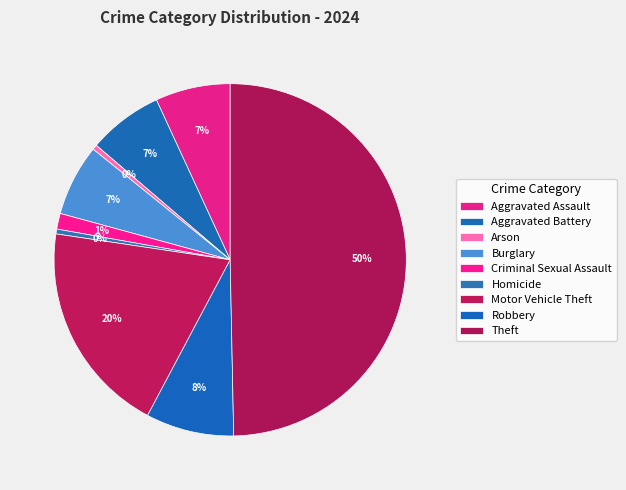

Rank the categories by value from lowest to highest.

Homicide, Arson, Criminal Sexual Assault, Burglary, Aggravated Battery, Aggravated Assault, Robbery, Motor Vehicle Theft, Theft